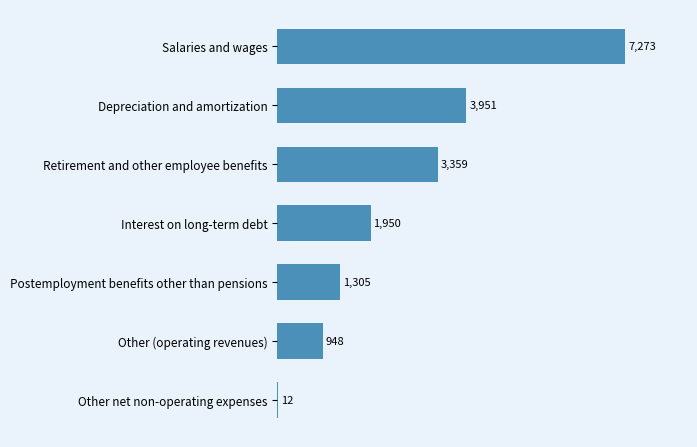

Which has a higher value, Other (operating revenues) or Other net non-operating expenses?

Other (operating revenues)